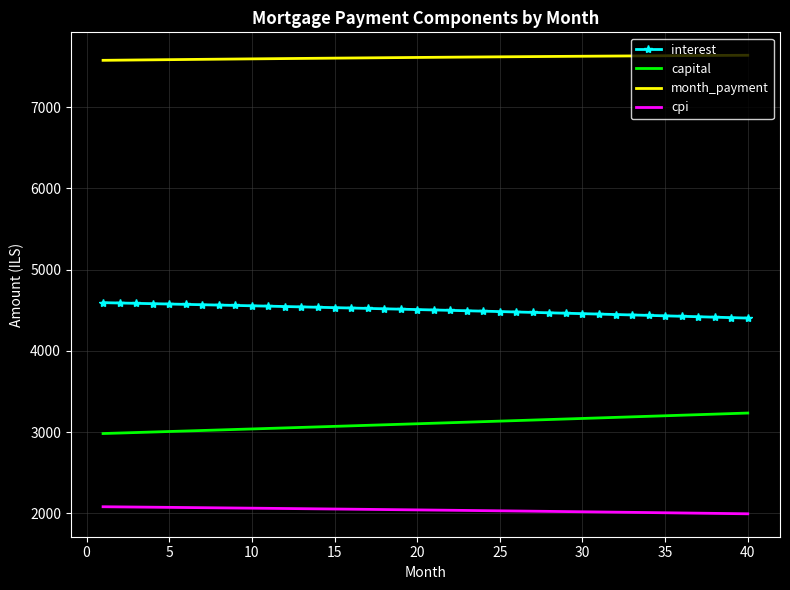

Which series has the largest total across all categories?

month_payment